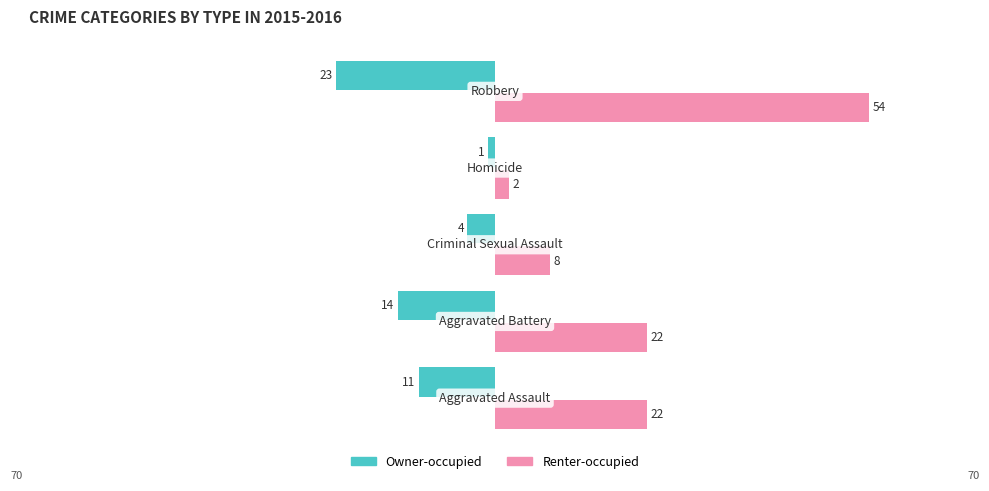

What are all the series names shown in the legend?

Owner-occupied, Renter-occupied